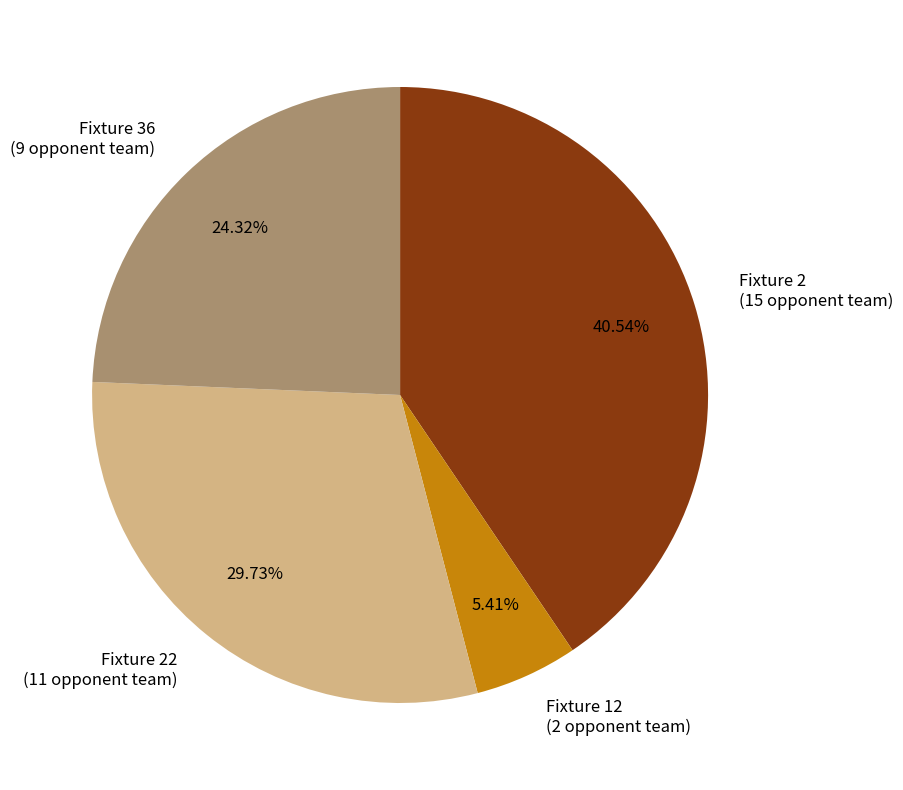

Count the number of slices in the pie.

4